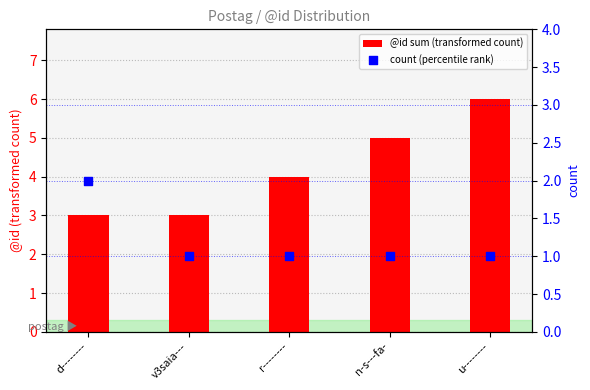

Is the value of @id sum (transformed count) at r-------- greater than the value of count (percentile rank) at u--------?

Yes